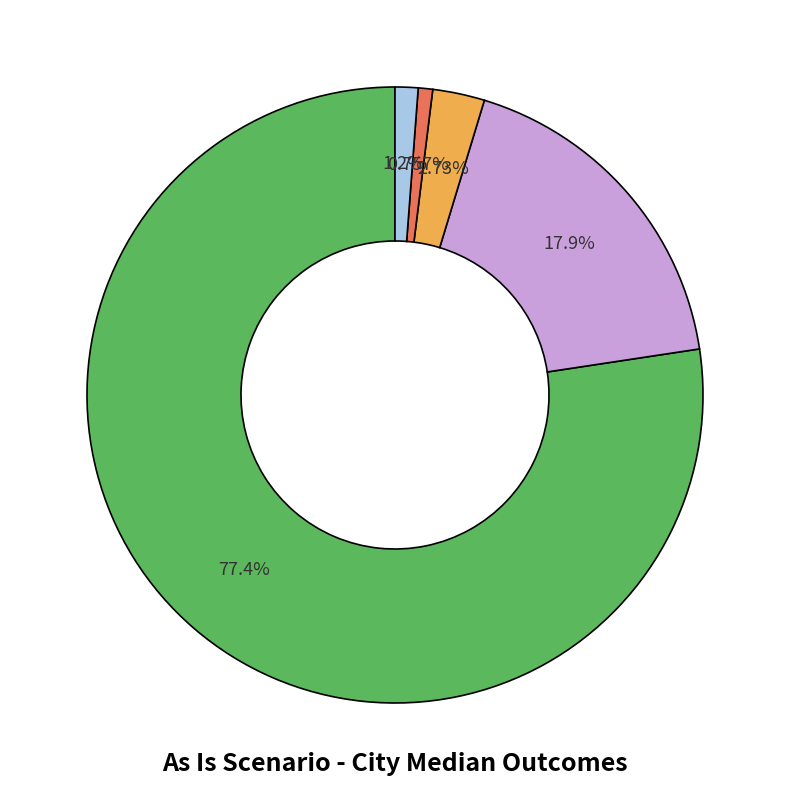

Does any single category account for the majority?

Yes